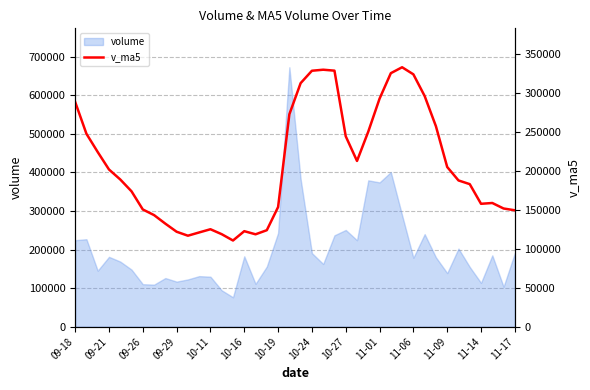

What is the sum of the values at 37 and 11-14?

284152.3